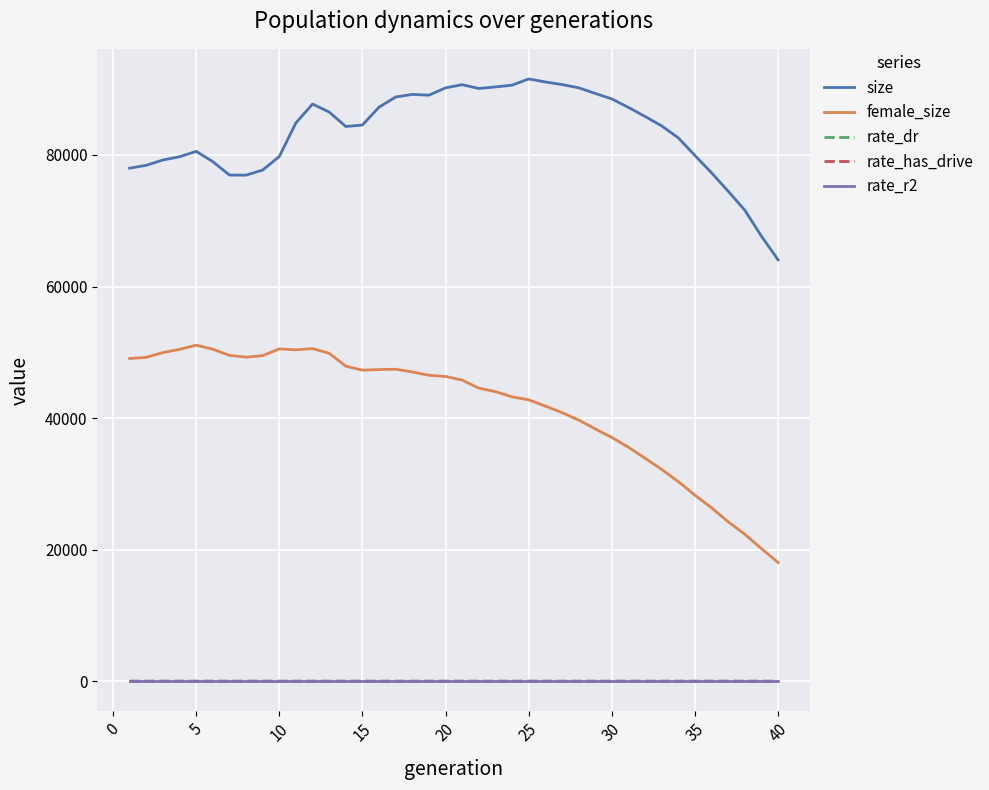

Which series has the widest spread of values?

female_size